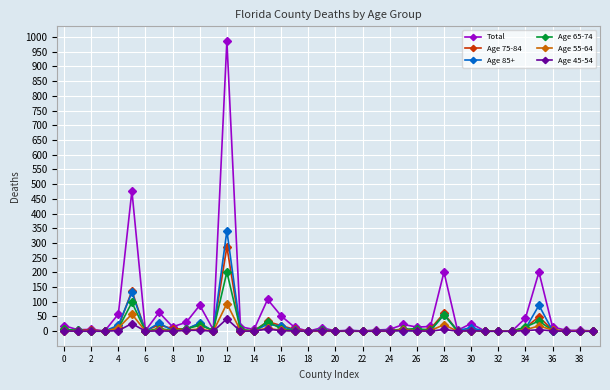

True or false: Age 65-74 has more than 1 interior local peaks.

True